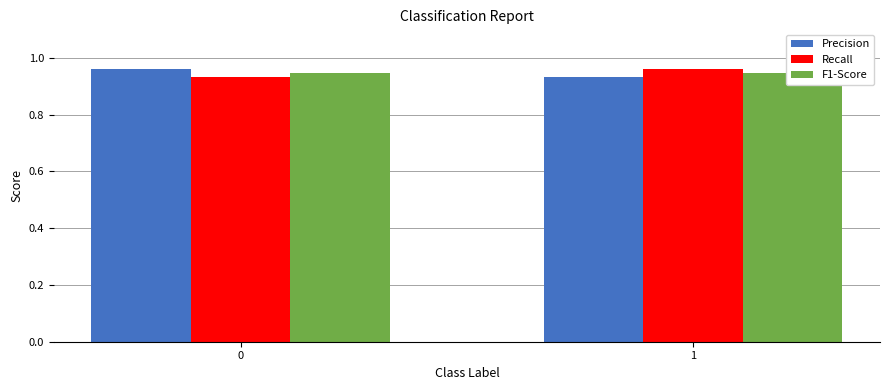

How many bars are there in each group?

3